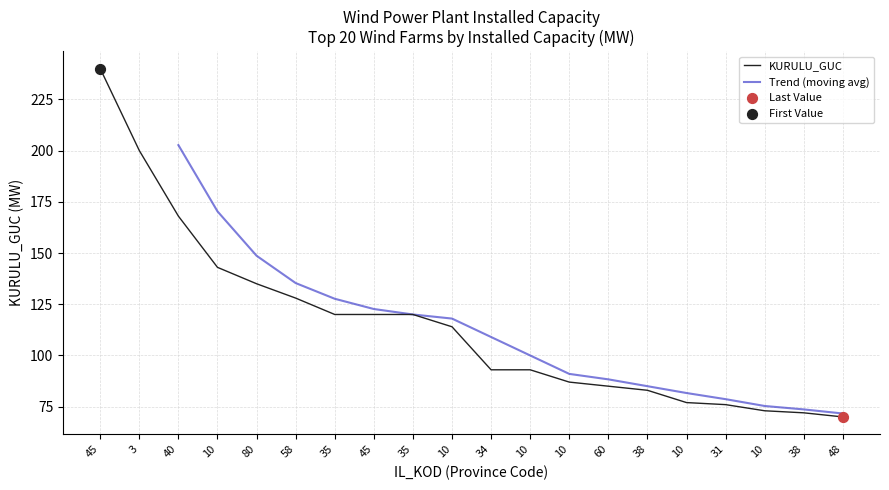

Between 10 and 35, which is larger?

35